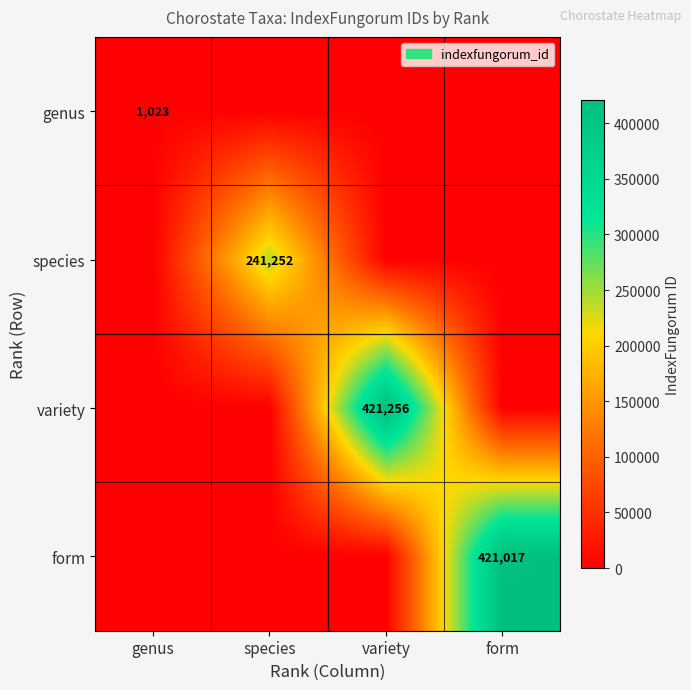

True or false: genus has a value of 1023 at genus.

True